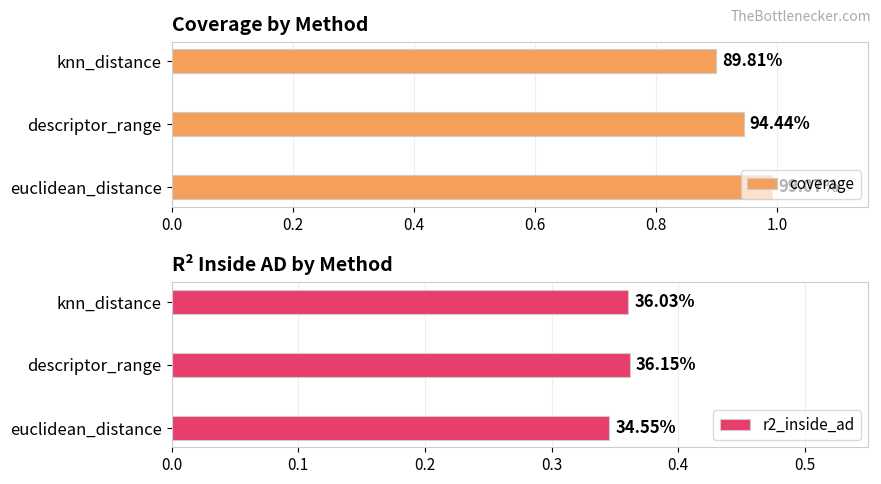

What are all the series names shown in the legend?

coverage, r2_inside_ad